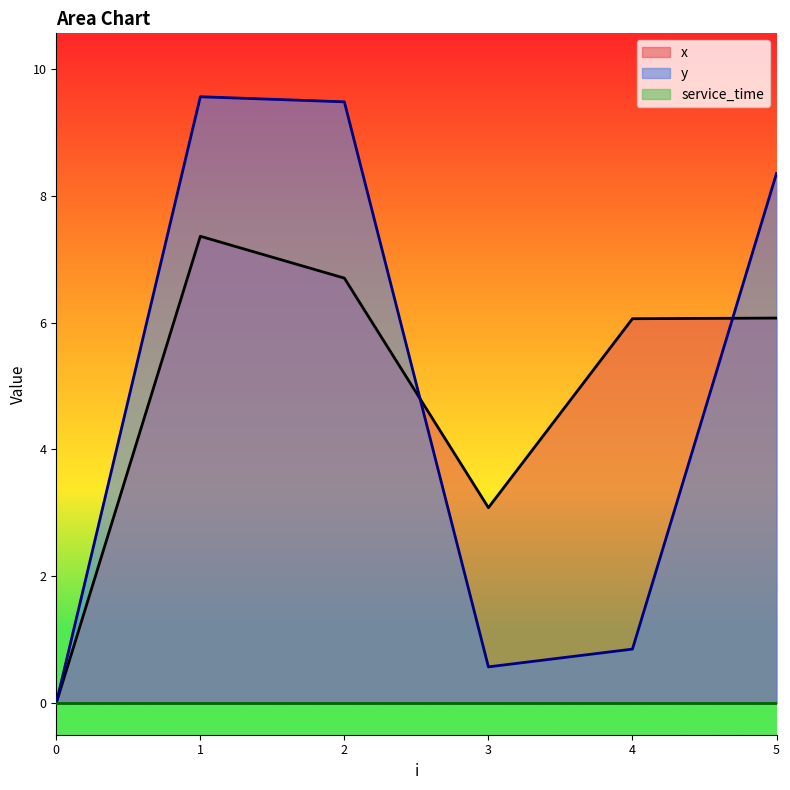

Which series has the widest spread of values?

y